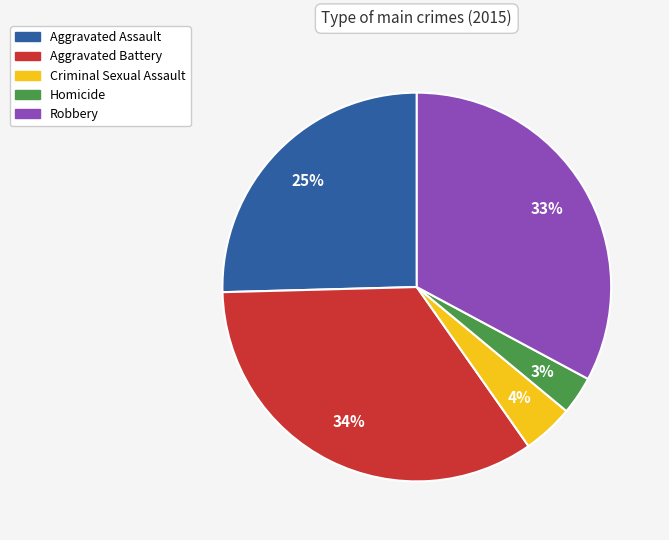

Which has a higher value, Homicide or Robbery?

Robbery